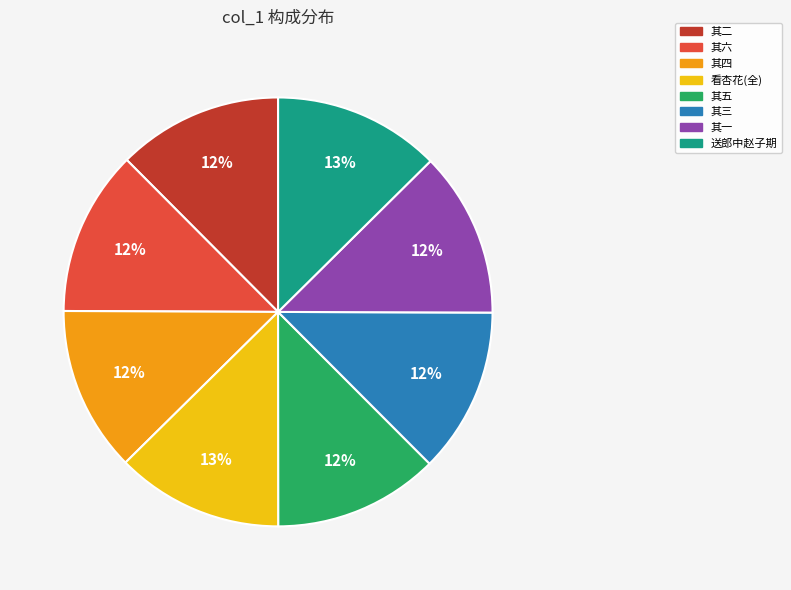

To the nearest percent, what is the average slice percentage?

12%